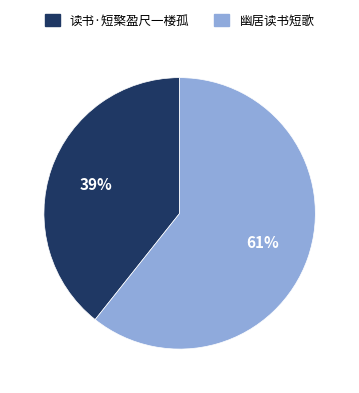

Which has a higher value, 读书·短檠盈尺一楼孤 or 幽居读书短歌?

幽居读书短歌